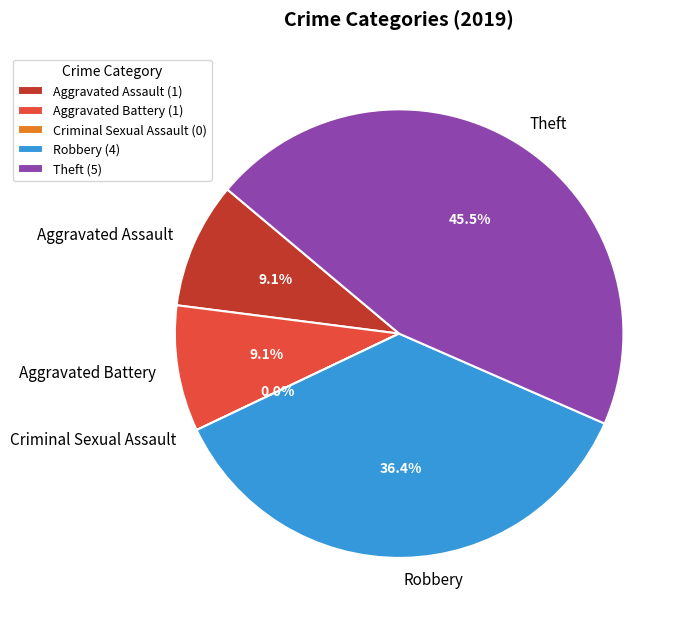

Which category has the smallest portion of the pie?

Criminal Sexual Assault